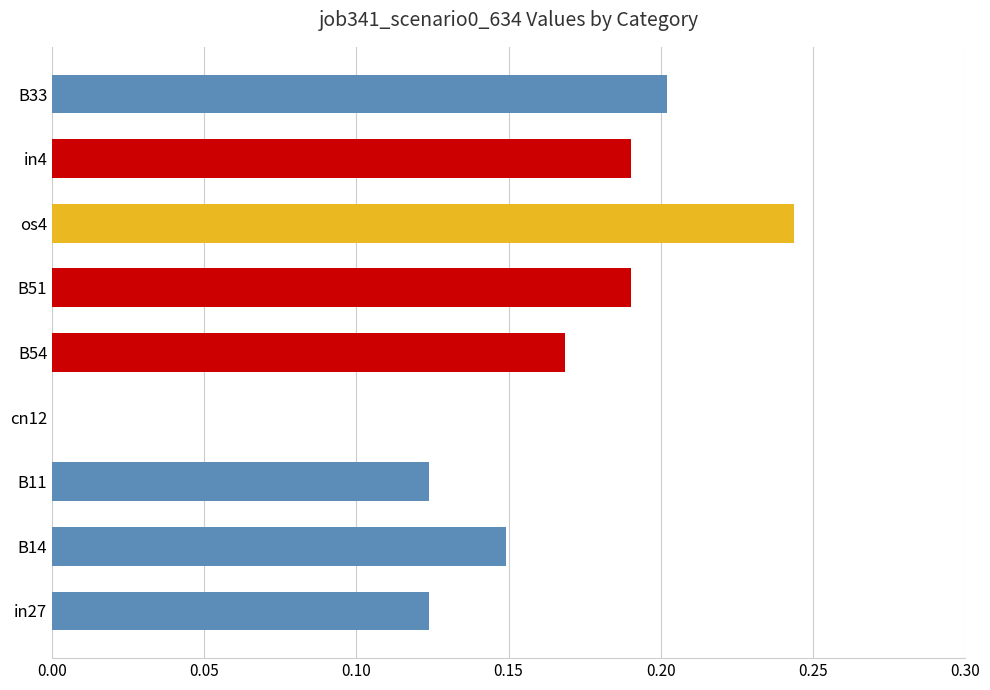

Between in4 and B33, which is larger?

B33